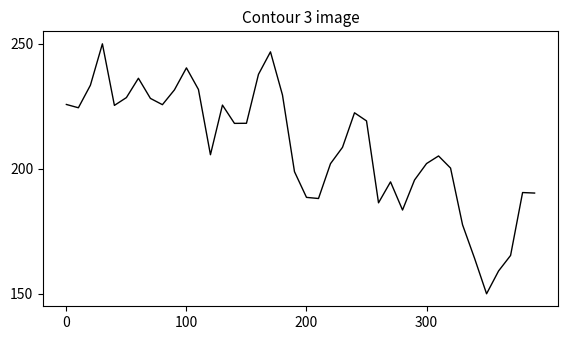

Does the chart display data point markers on the line(s)?

No